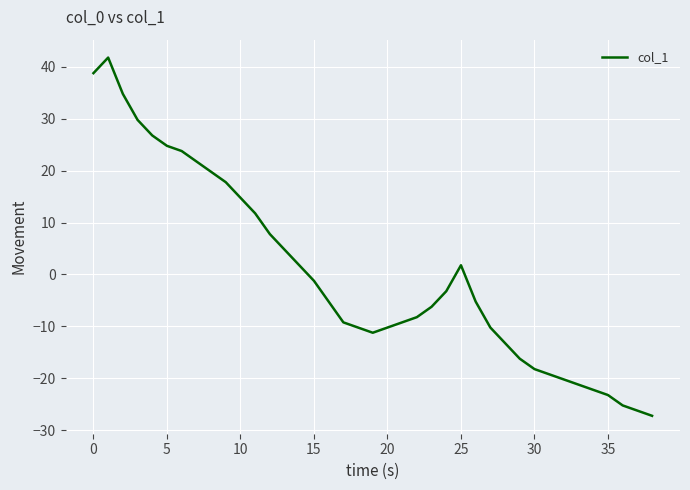

How many lines are shown in the chart?

1